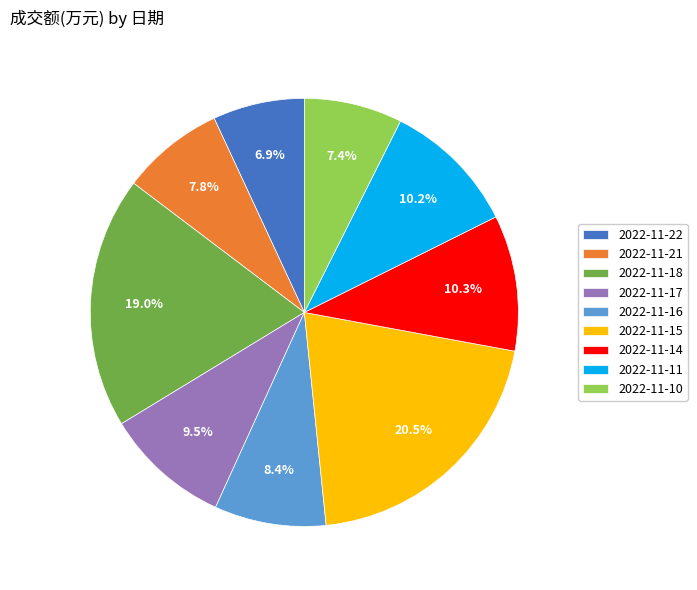

To the nearest percent, what is the combined percentage of 2022-11-11 and 2022-11-17?

20%